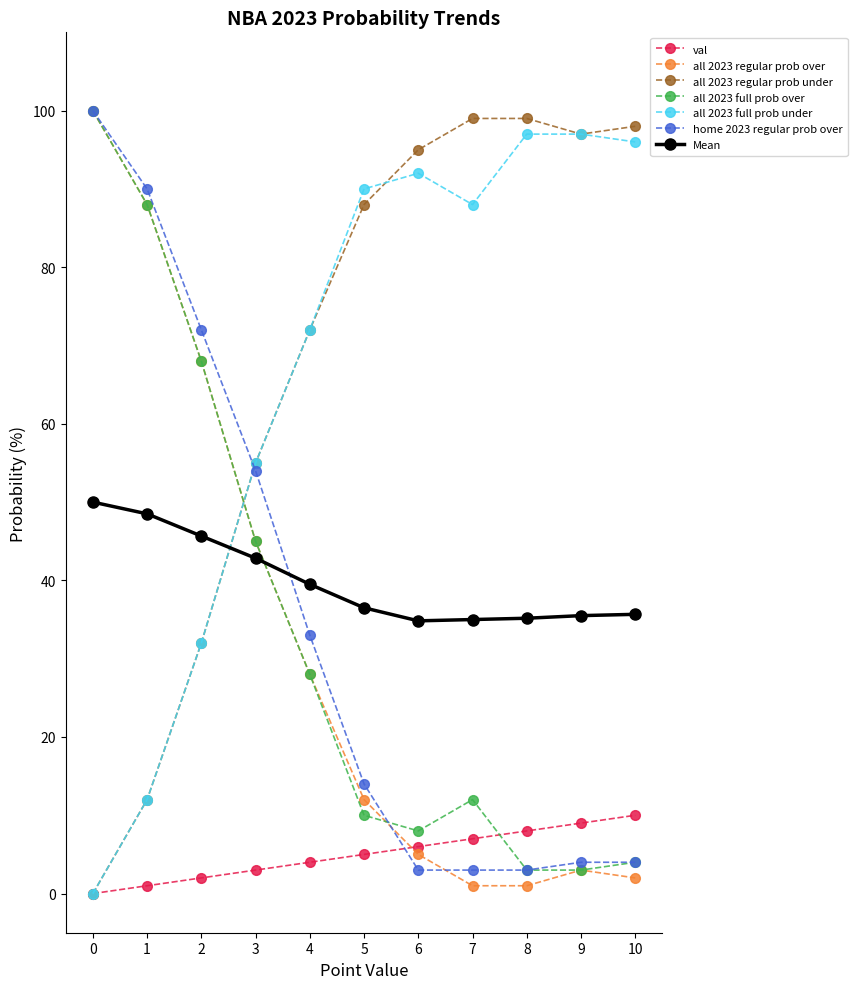

In all 2023 full prob over, how many points are higher than both neighbors (excluding endpoints)?

1